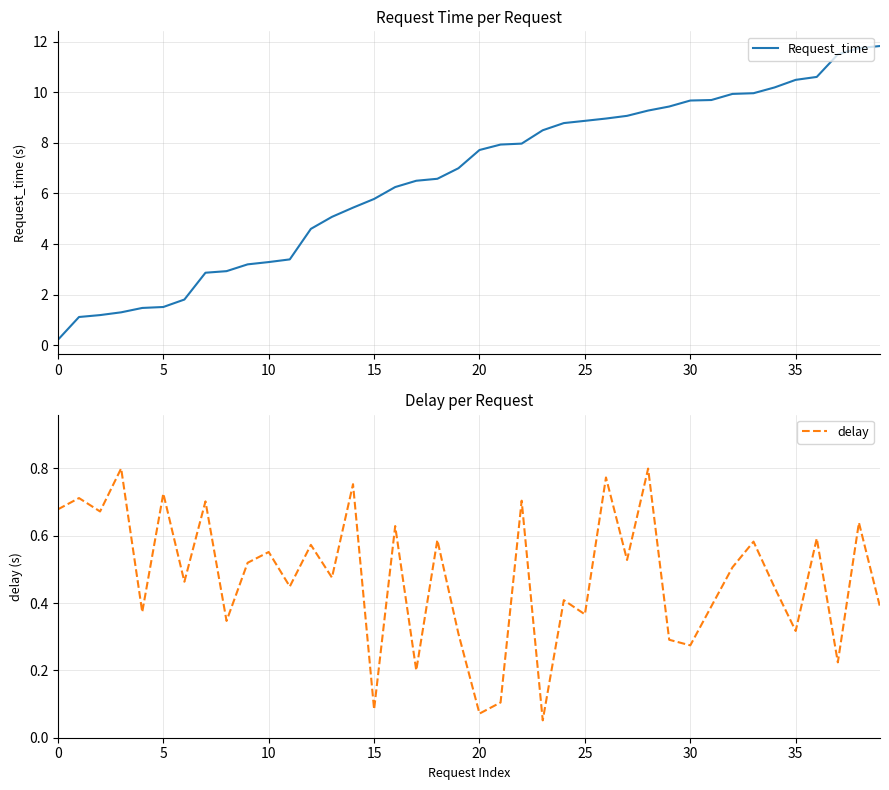

What value does the Request_time series have at 11?

3.4